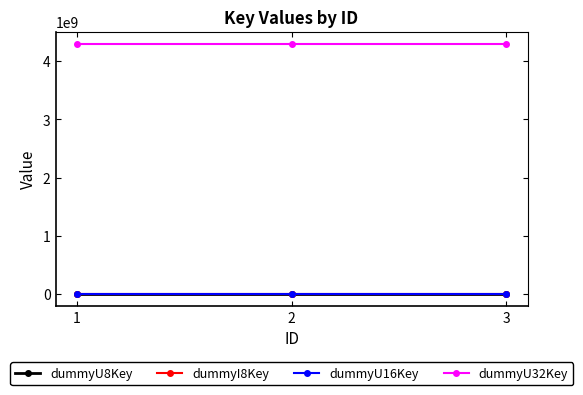

At how many categories does at least one series exceed 973970155?

3